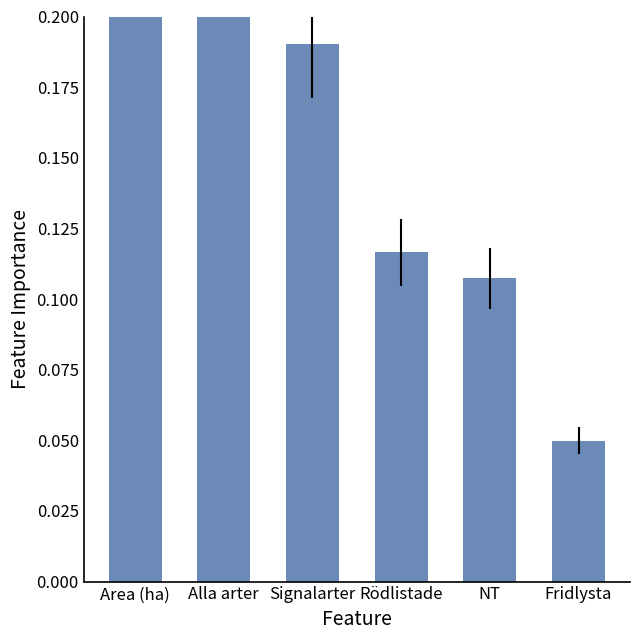

Reading left to right, what are all the values shown in this chart?

Area (ha)=0.3	Alla arter=0.3	Signalarter=0.2	Rödlistade=0.1	NT=0.1	Fridlysta=0.0